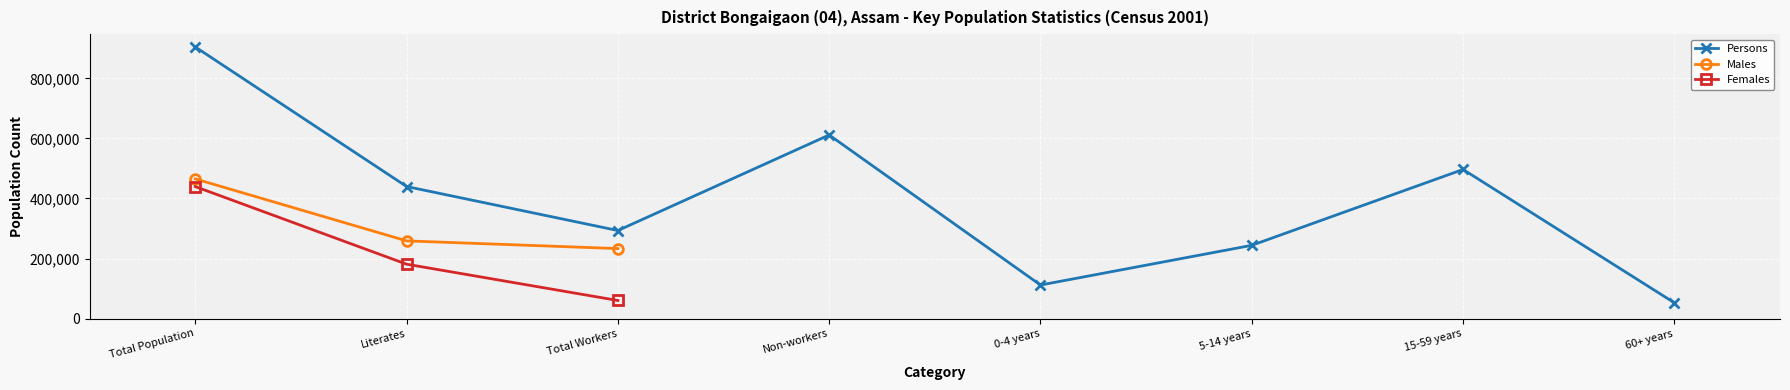

Reading right to left, extract all data points from this chart.

Persons: 52526	496713	243945	111651	611592	293243	439861	904835
Males: 0	0	0	0	0	233087	258761	465240
Females: 0	0	0	0	0	60156	181100	439595